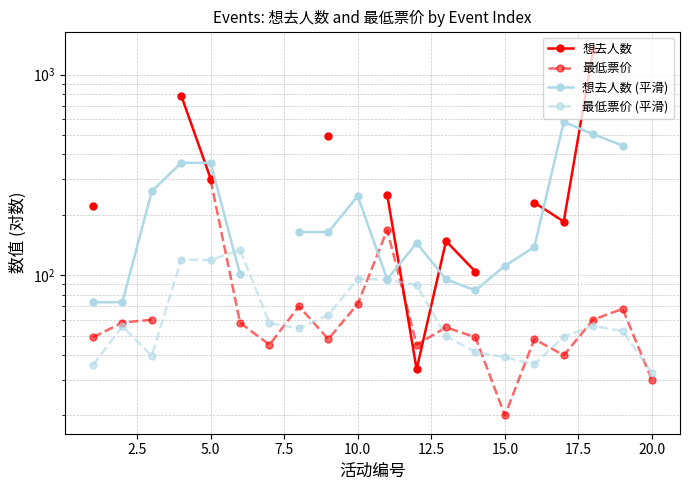

How many data points in 最低票价 (平滑) are less than 55?

10